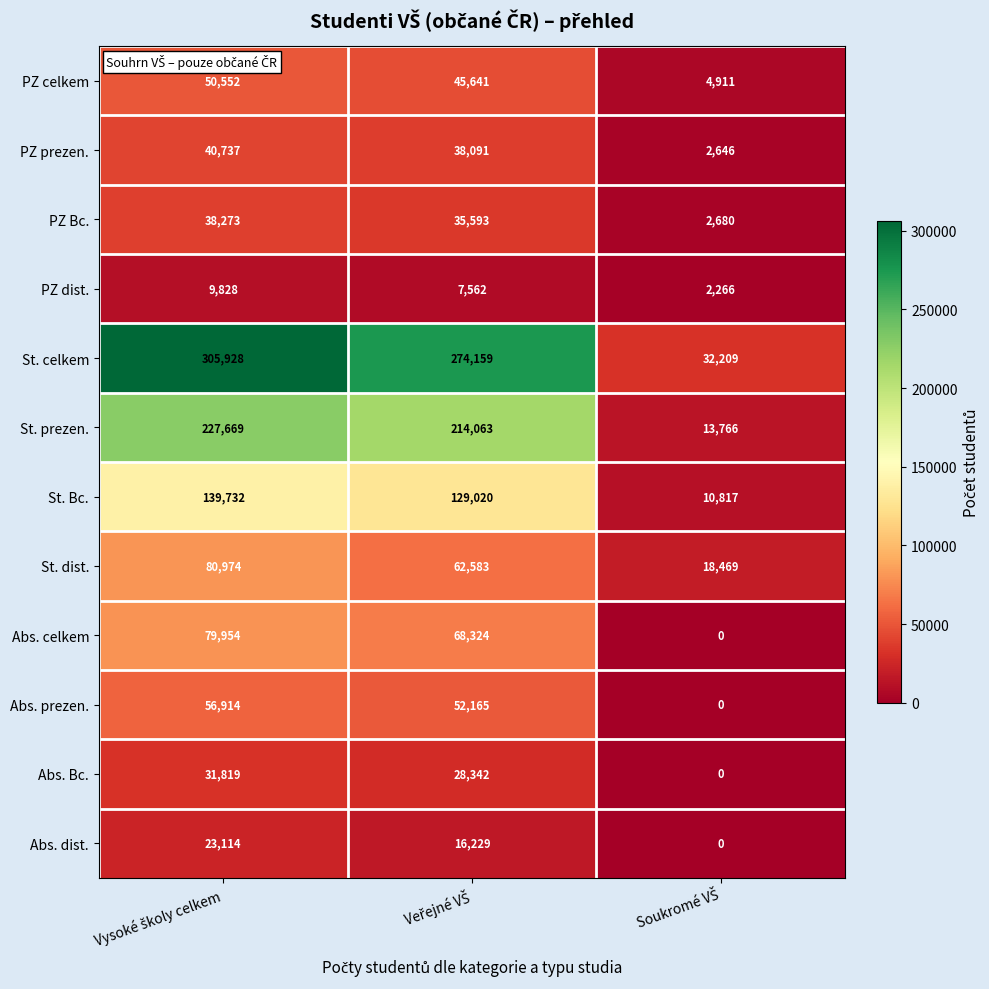

Which series has the widest spread of values?

St. celkem